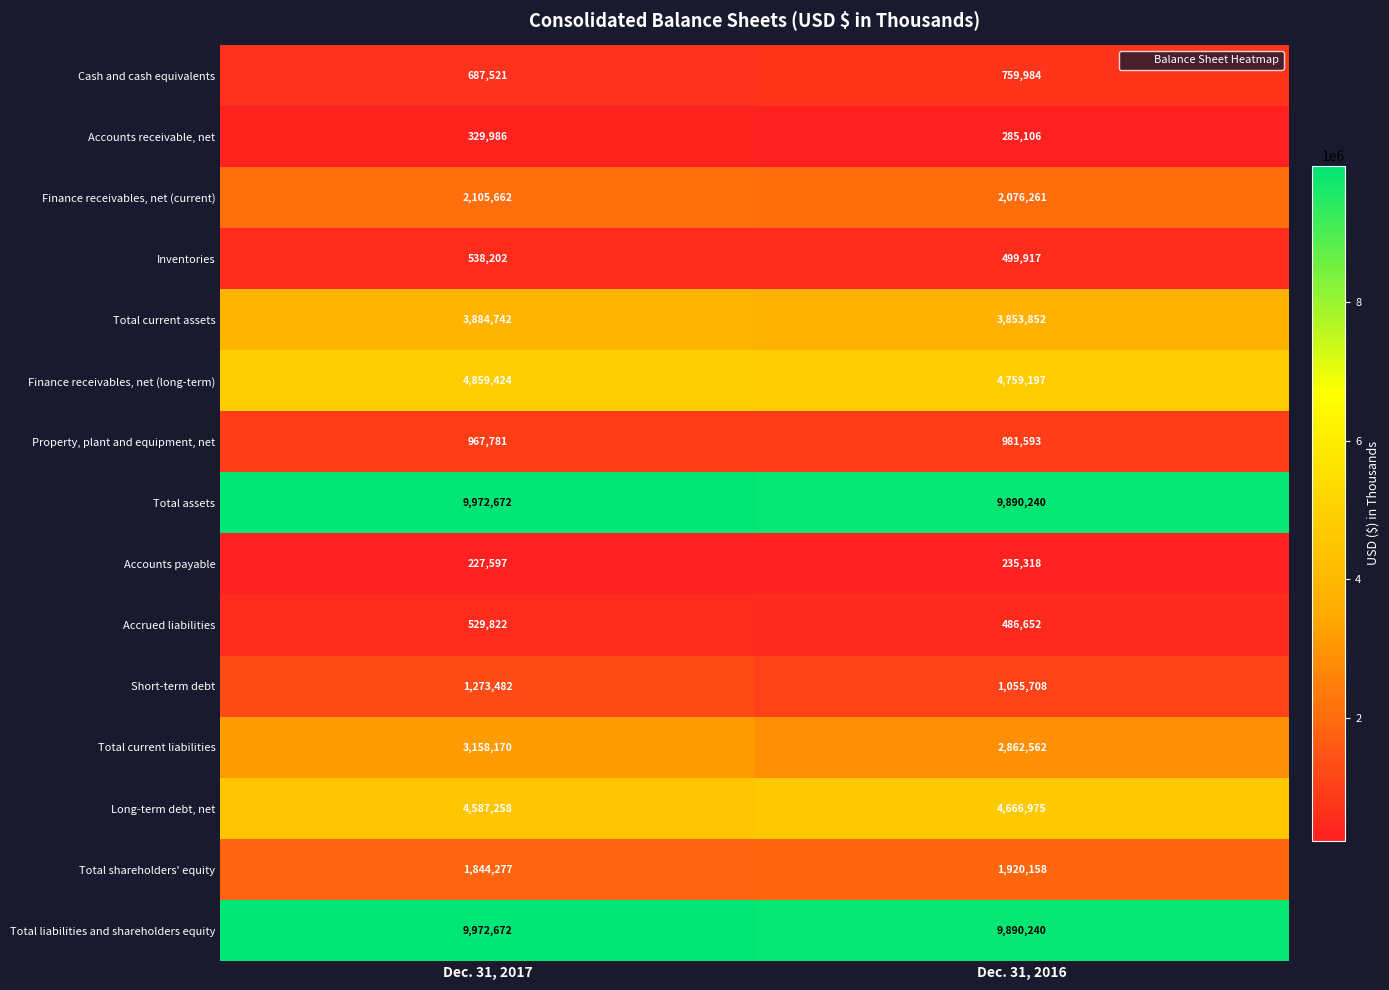

What is the average value of the Total liabilities and shareholders equity series?

9931456